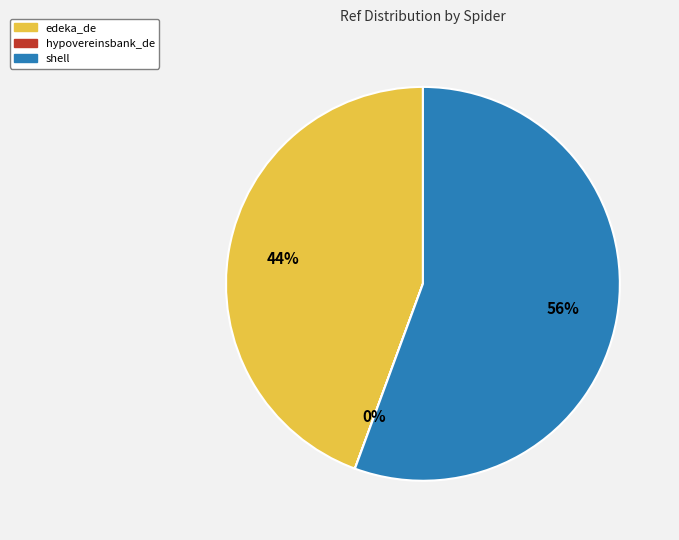

Which has a higher value, edeka_de or shell?

shell